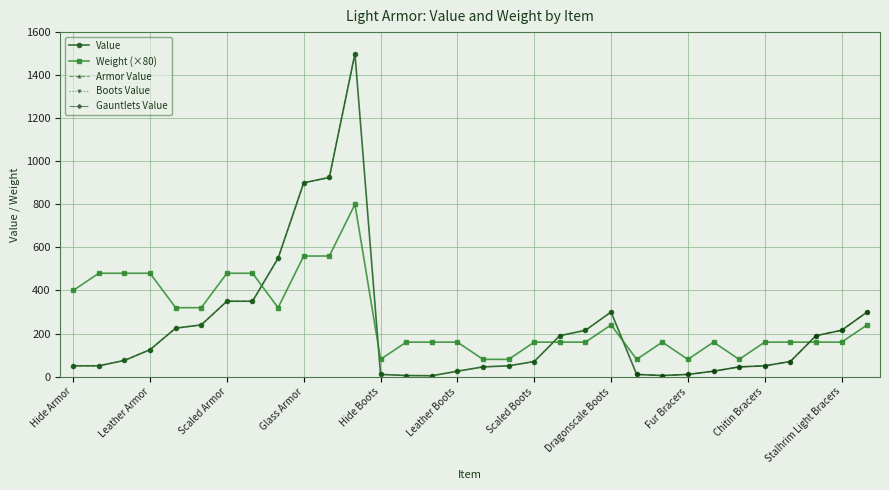

What is the difference between the Value values at Dragonscale Gauntlets and Elven Boots?

255